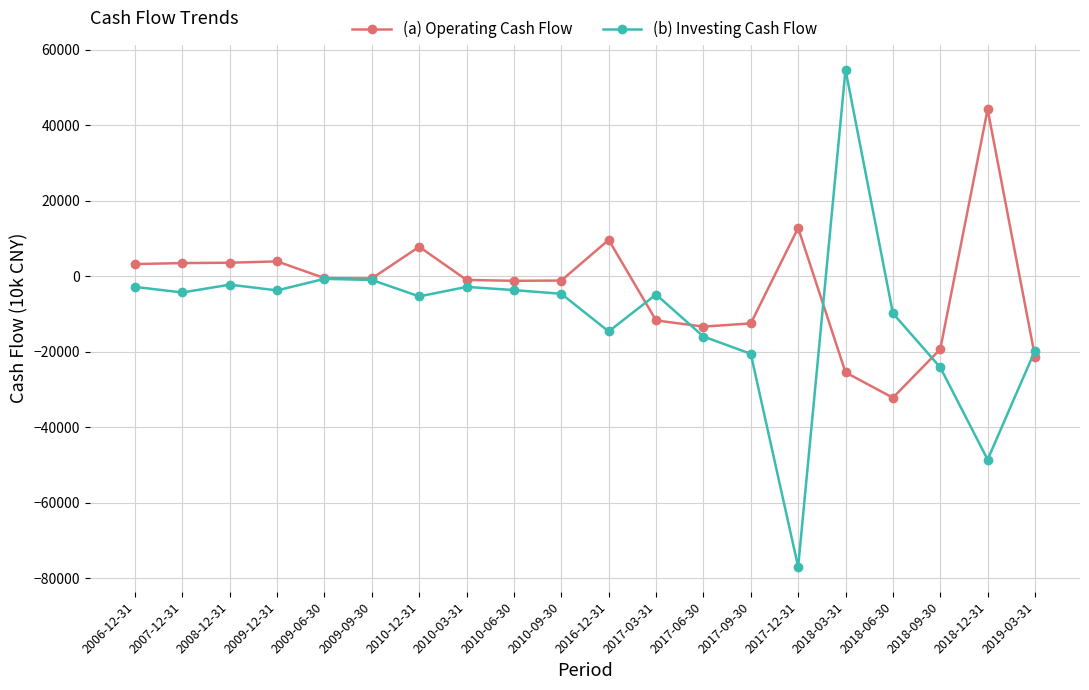

What is the label of the 13th point from the left?

2017-06-30